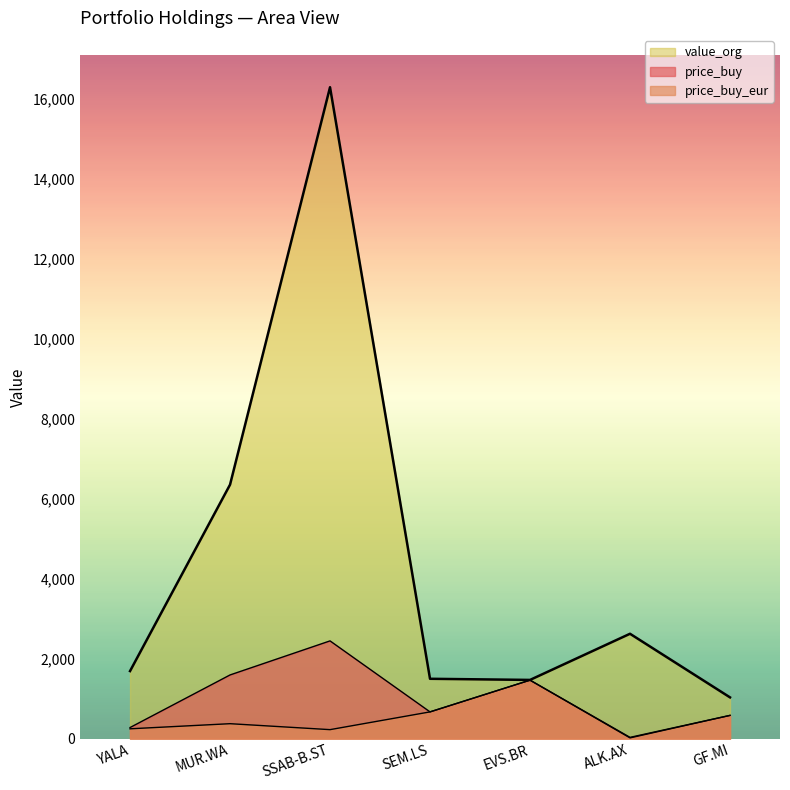

Is it true that price_buy equals 668.4 at SEM.LS?

True